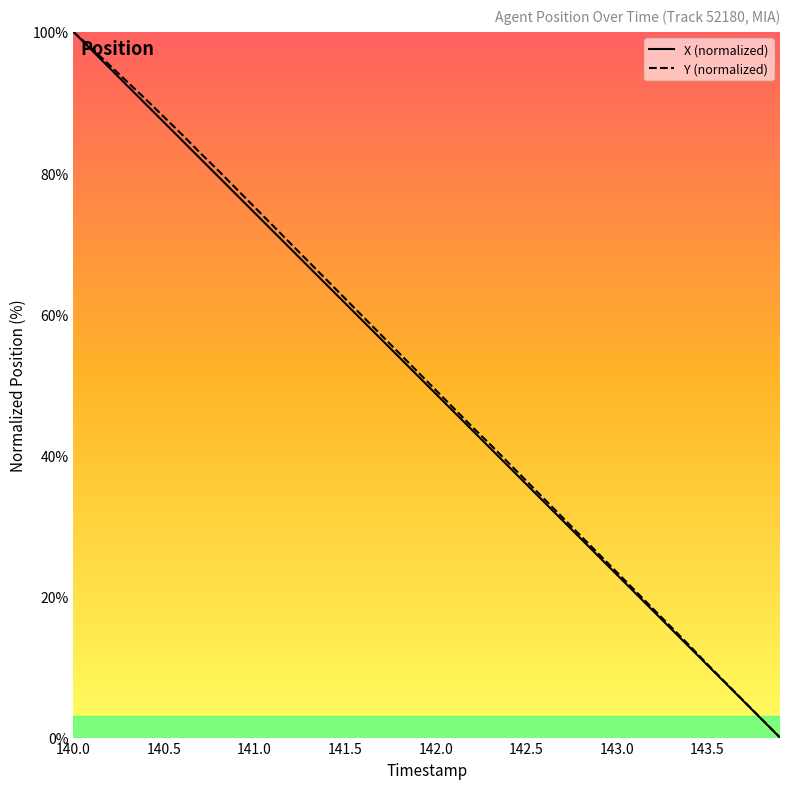

What is the label of the 31st point from the left?

143.0